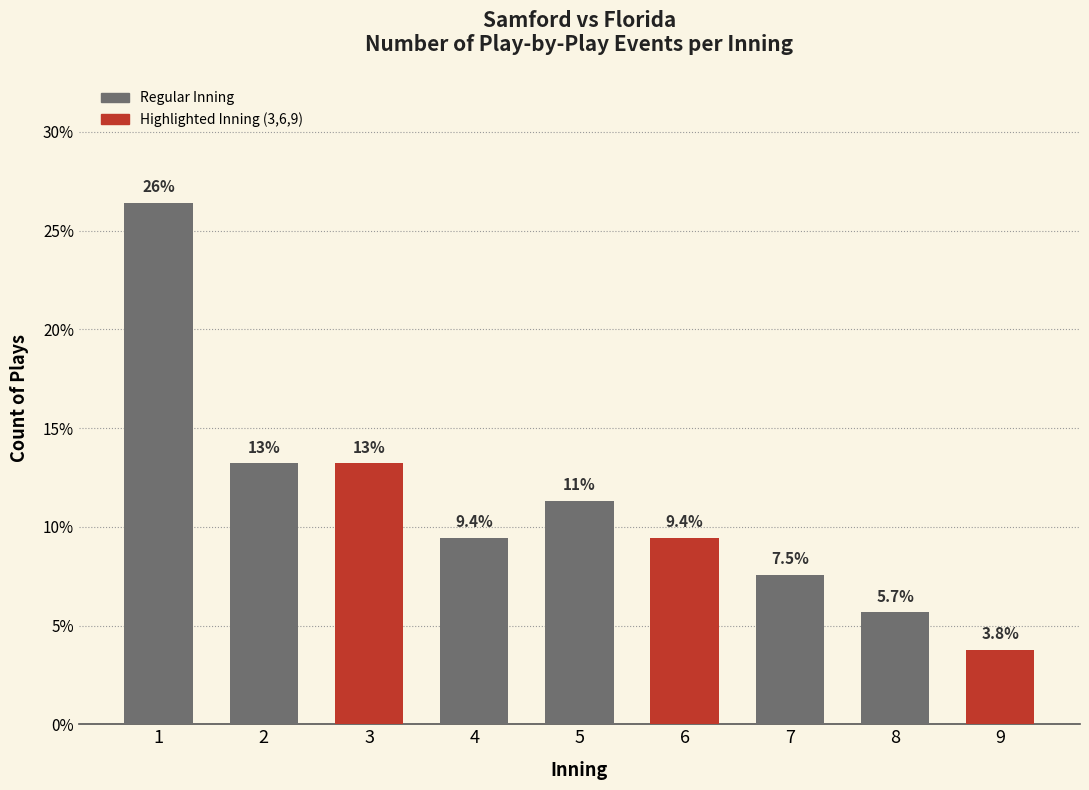

What is the difference between the values at 7 and 9?

3.8